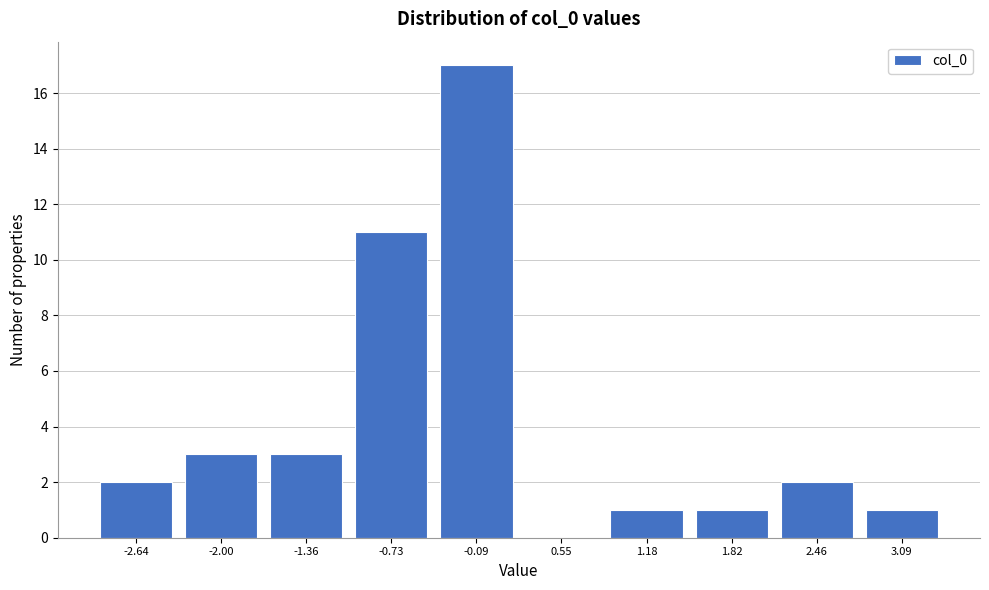

Reading right to left, extract all data points from this chart.

3.09=1	2.46=2	1.82=1	1.18=1	0.55=0	-0.09=17	-0.73=11	-1.36=3	-2.00=3	-2.64=2